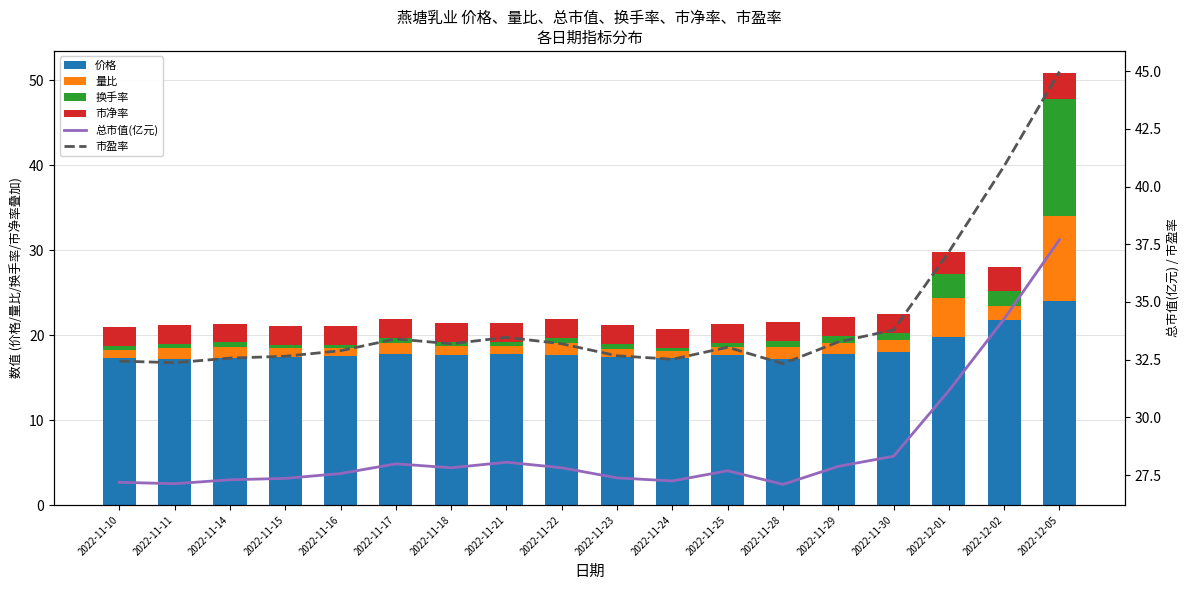

At which category is the sum across all series the highest?

2022-12-05